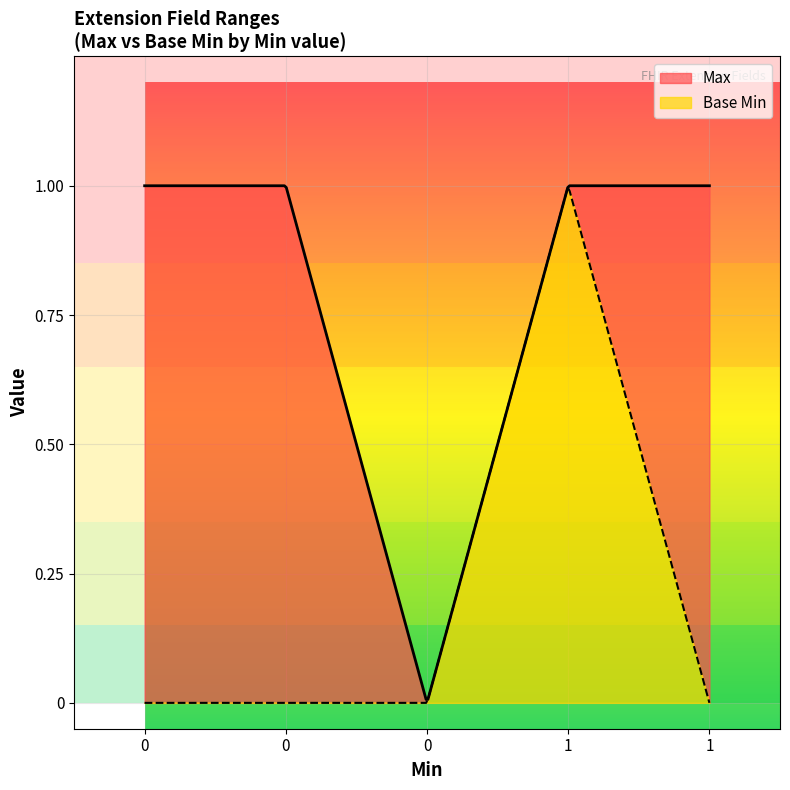

True or false: Max and Base Min intersect in this chart.

False